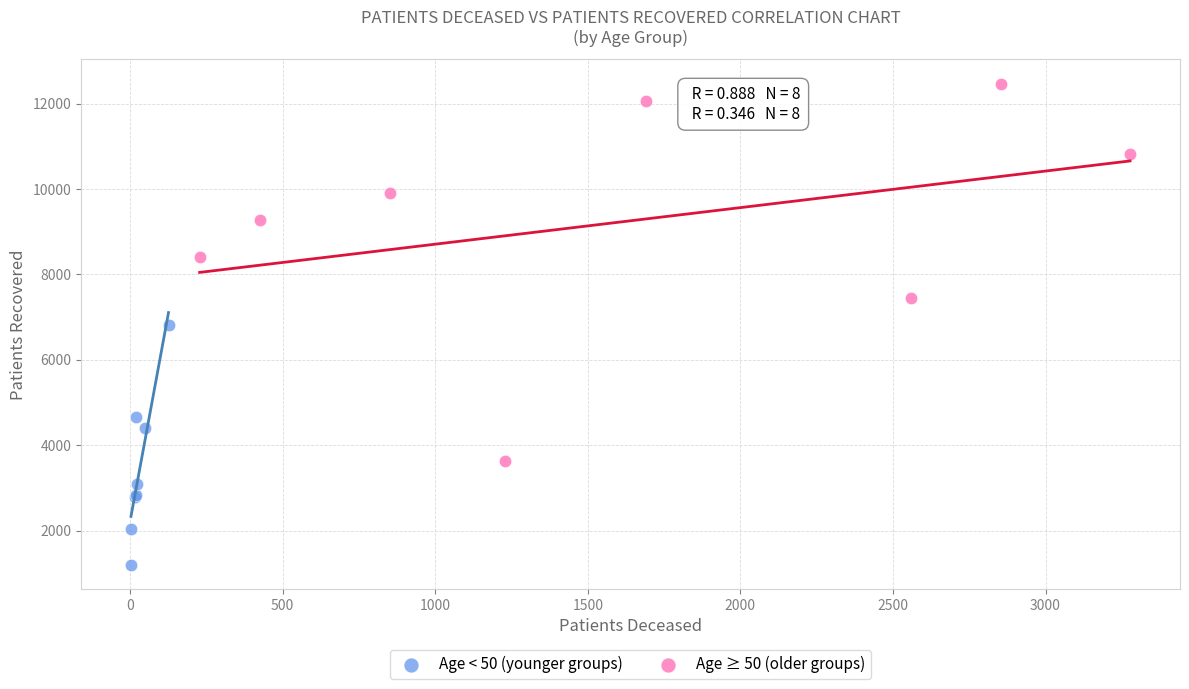

Which series reaches the maximum Y coordinate?

Age ≥ 50 (older groups)